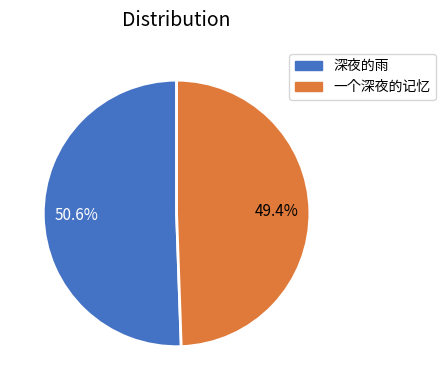

What is the ratio of the value at 深夜的雨 to the value at 一个深夜的记忆?

1.0